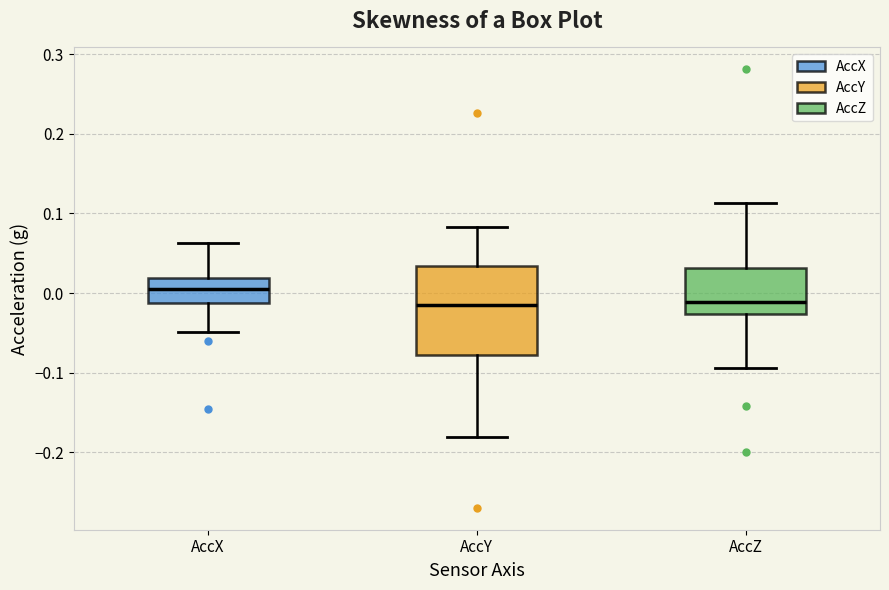

Where does the lower whisker of the box for AccY end on the y-axis? The values are not printed on the chart, so give them approximately, as read against the axis.

-0.18